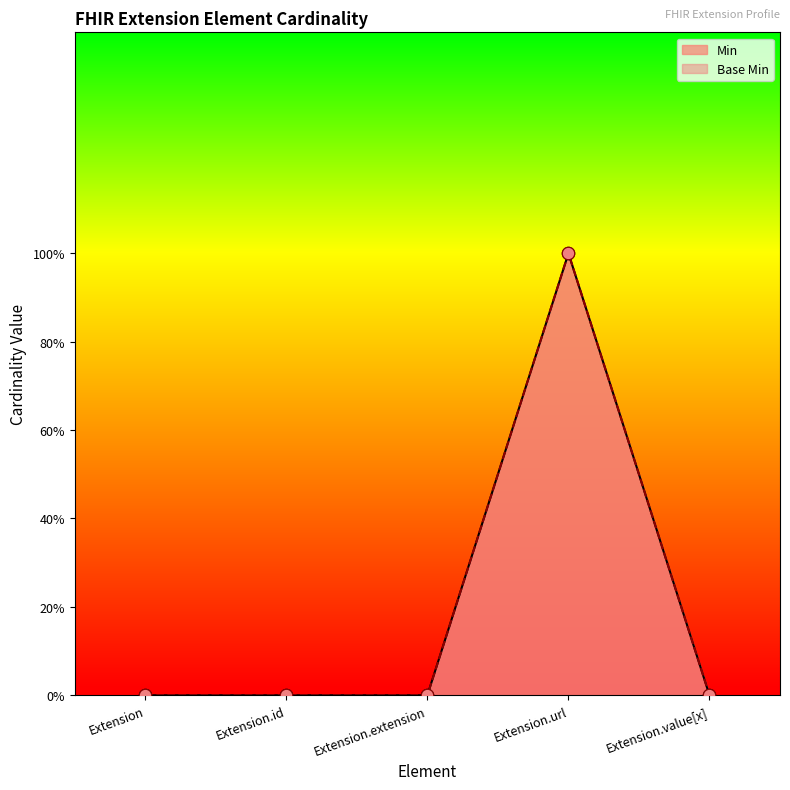

Which series contains the highest Y value?

Min